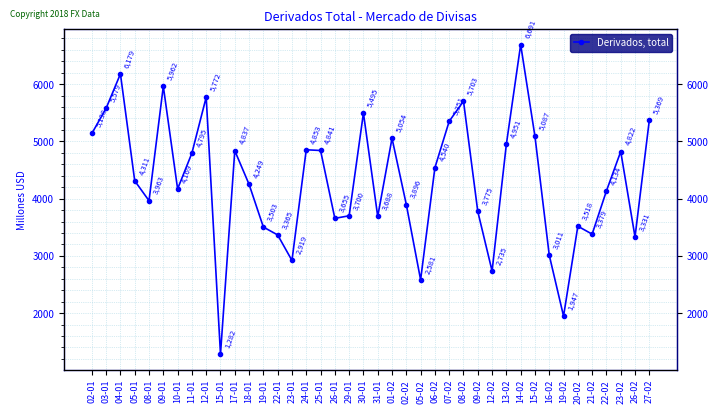

How many values exceed 4311?

19